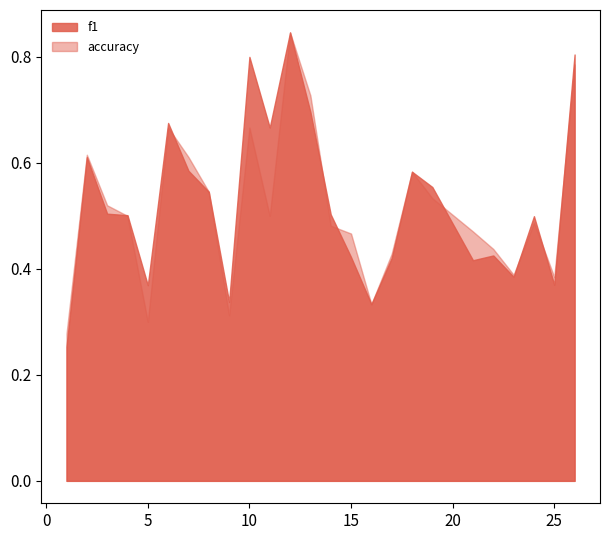

What is the difference between the second highest and minimum values in the f1 series?

0.6